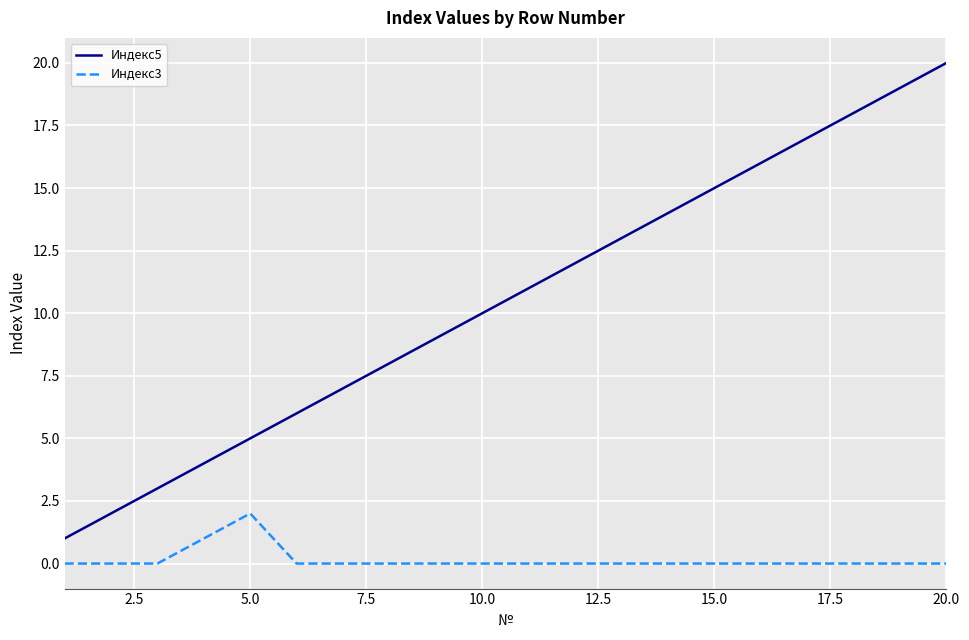

Reading left to right, what are all the values shown in this chart?

Индекс5: 1	2	3	4	5	6	7	8	9	10	11	12	13	14	15	16	17	18	19	20
Индекс3: 0	0	0	1	2	0	0	0	0	0	0	0	0	0	0	0	0	0	0	0